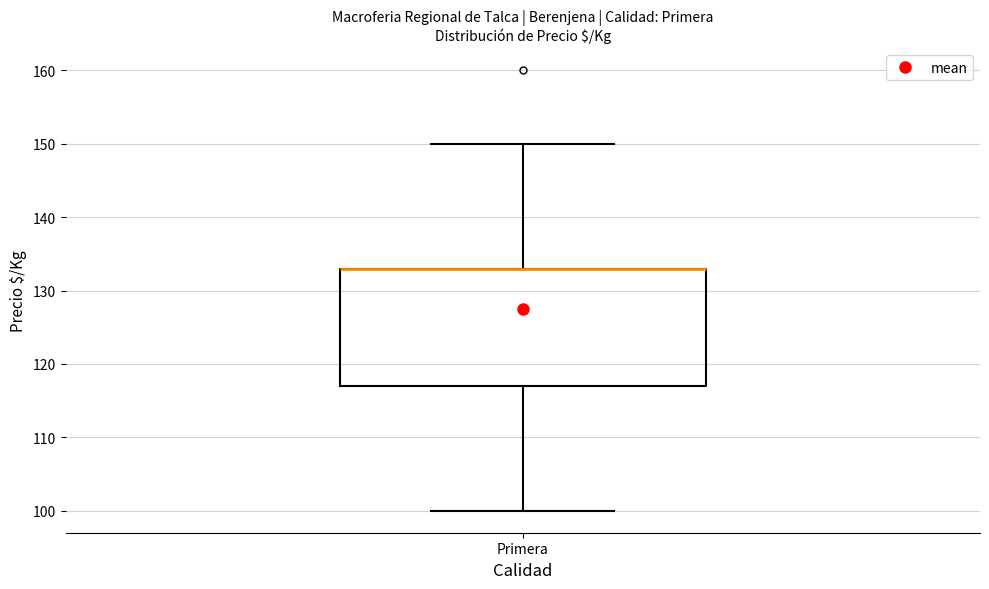

Where does the upper whisker of the box for Primera end on the y-axis? The values are not printed on the chart, so give them approximately, as read against the axis.

150